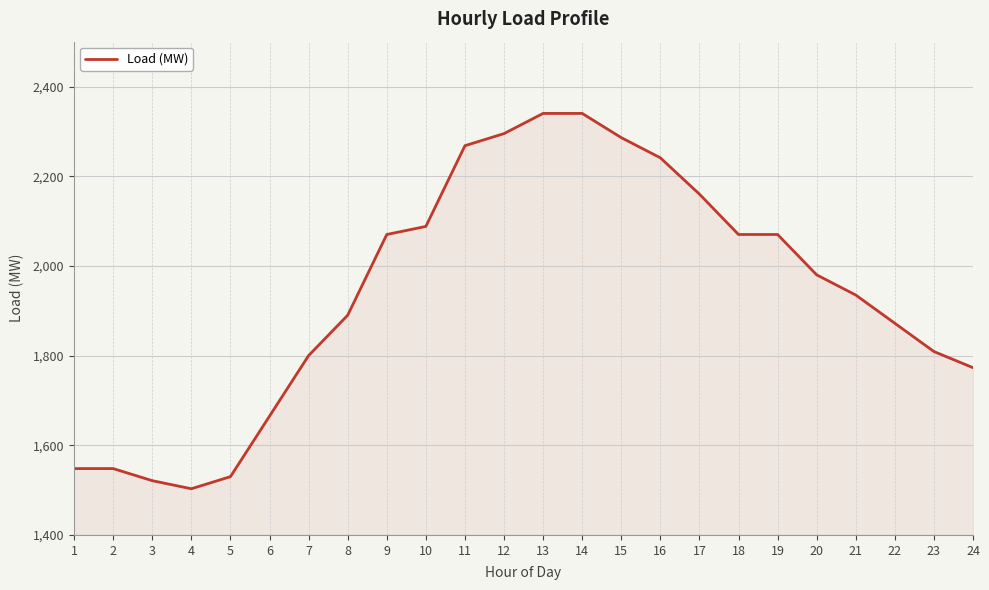

At which label does the data first exceed 1980?

9